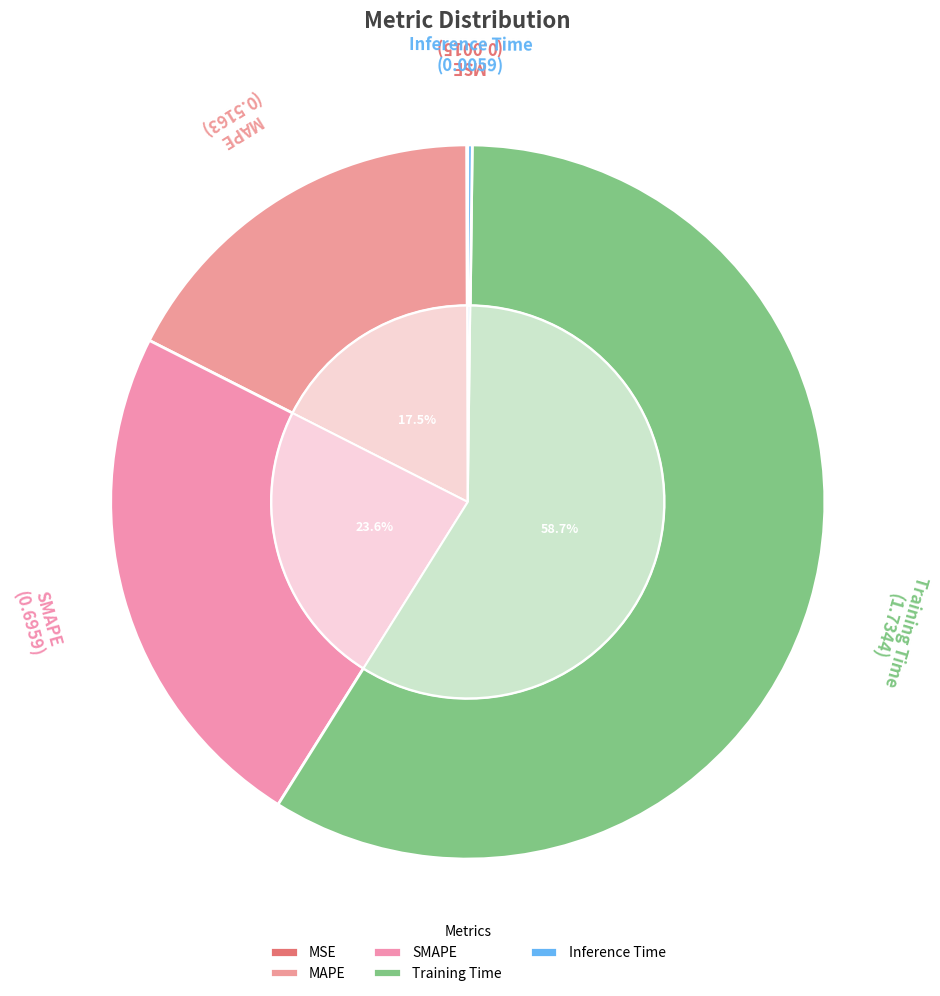

What percentage is the SMAPE slice, to the nearest percent?

24%